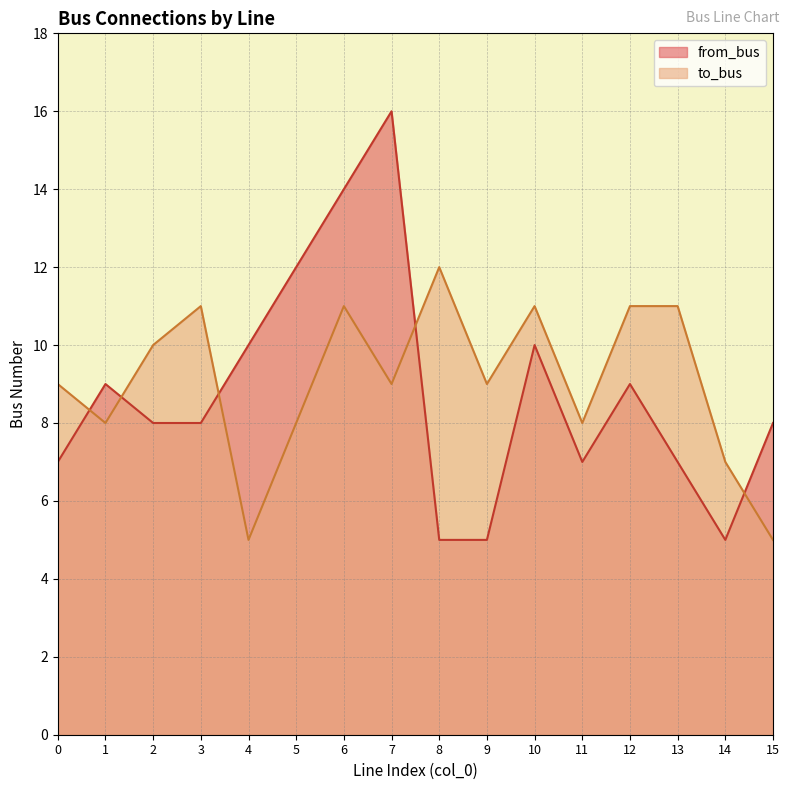

At which category is the sum across all series the highest?

6